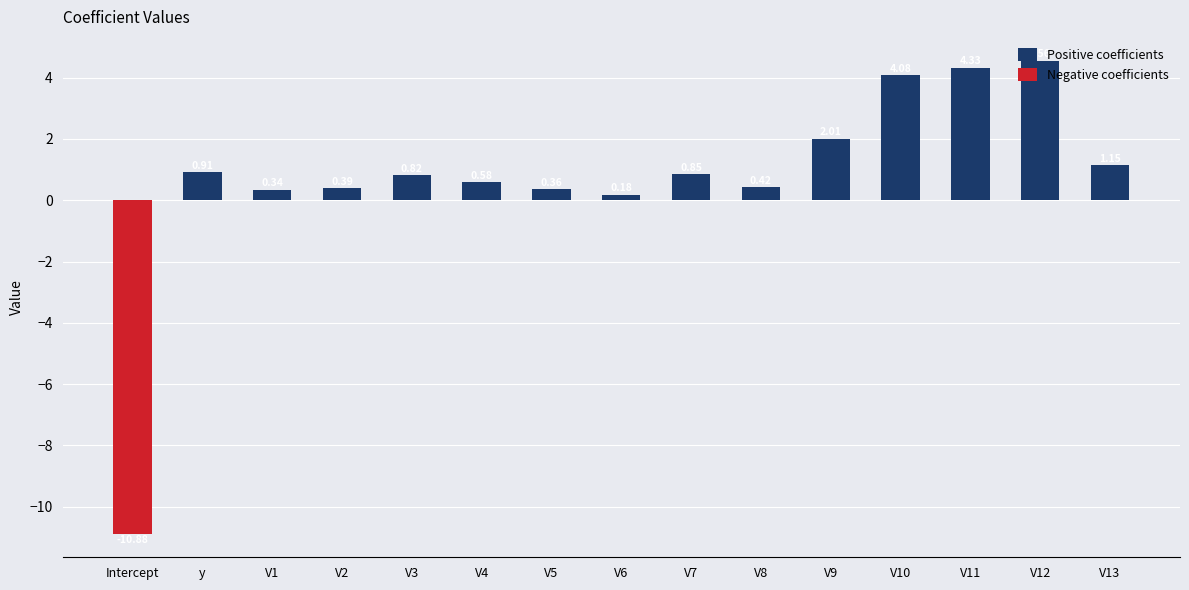

What is the average value of the Positive coefficients series?

1.5